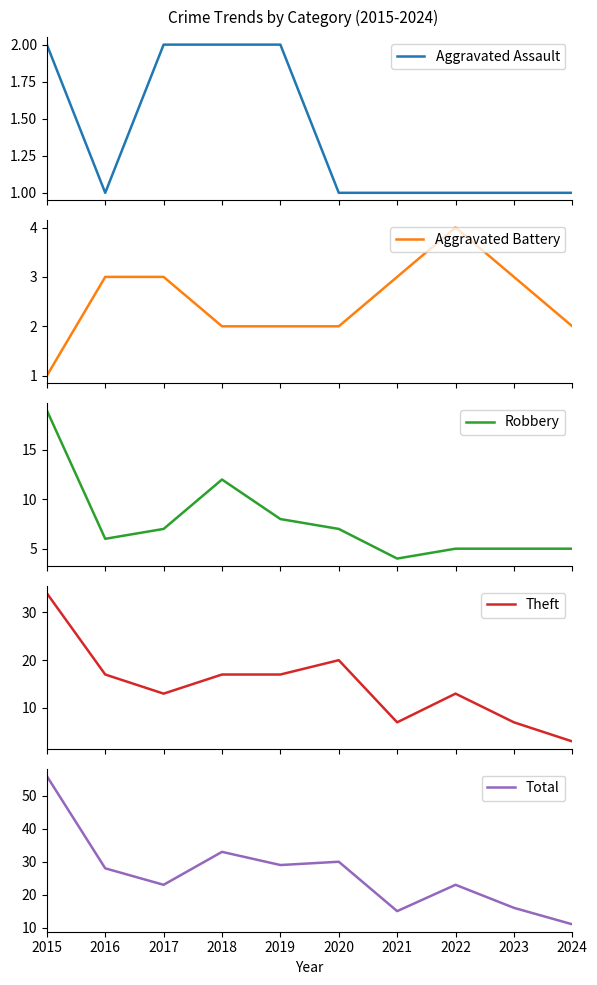

What is the value of the Aggravated Assault point at the 8th from the left?

1